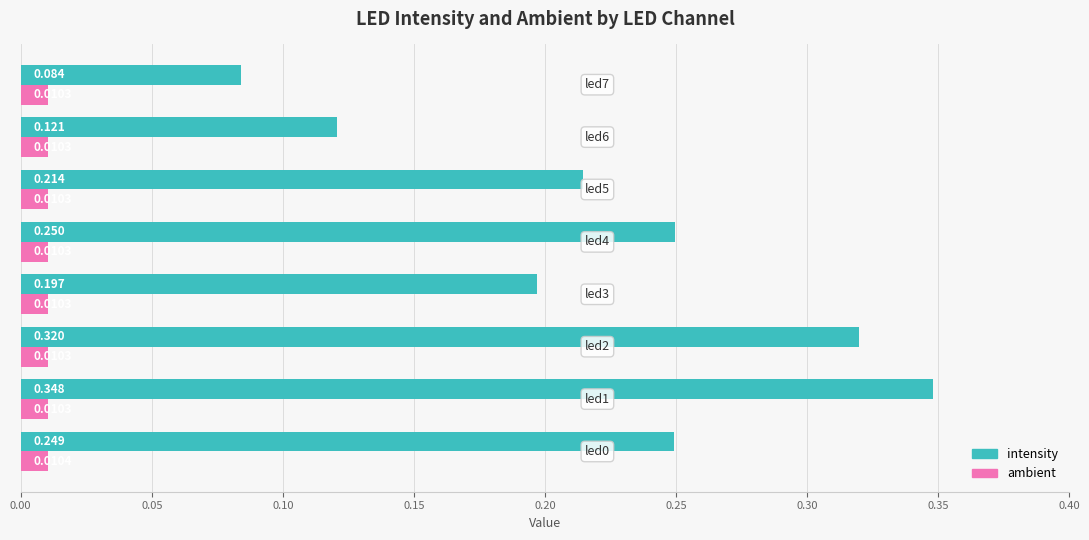

What are all the series names shown in the legend?

intensity, ambient